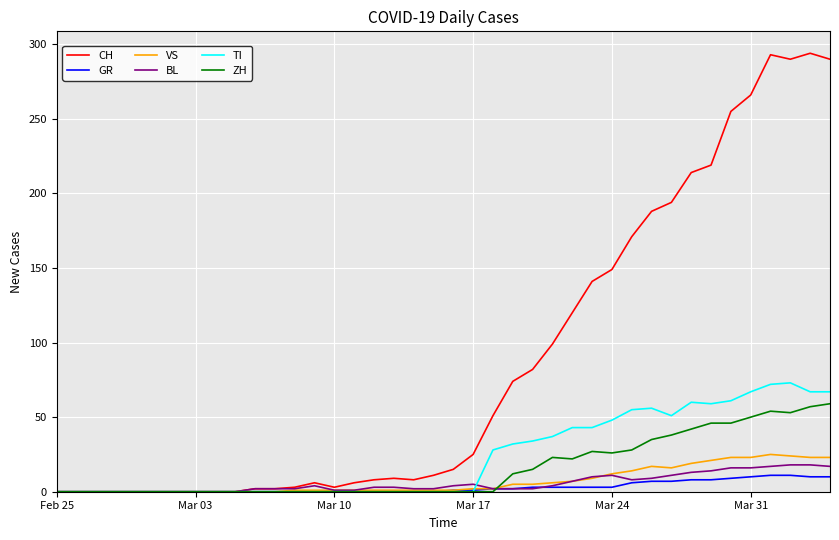

Which series has the widest spread of values?

CH